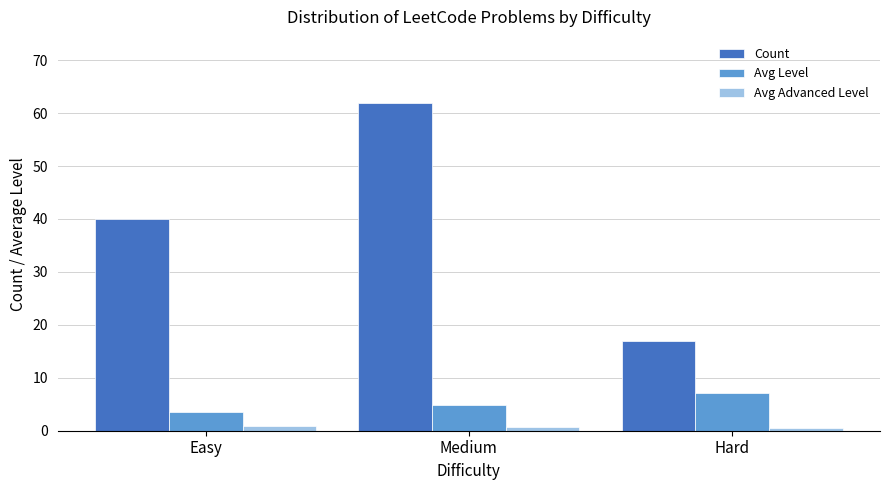

Between Medium and Hard, which series saw the biggest shift?

Count